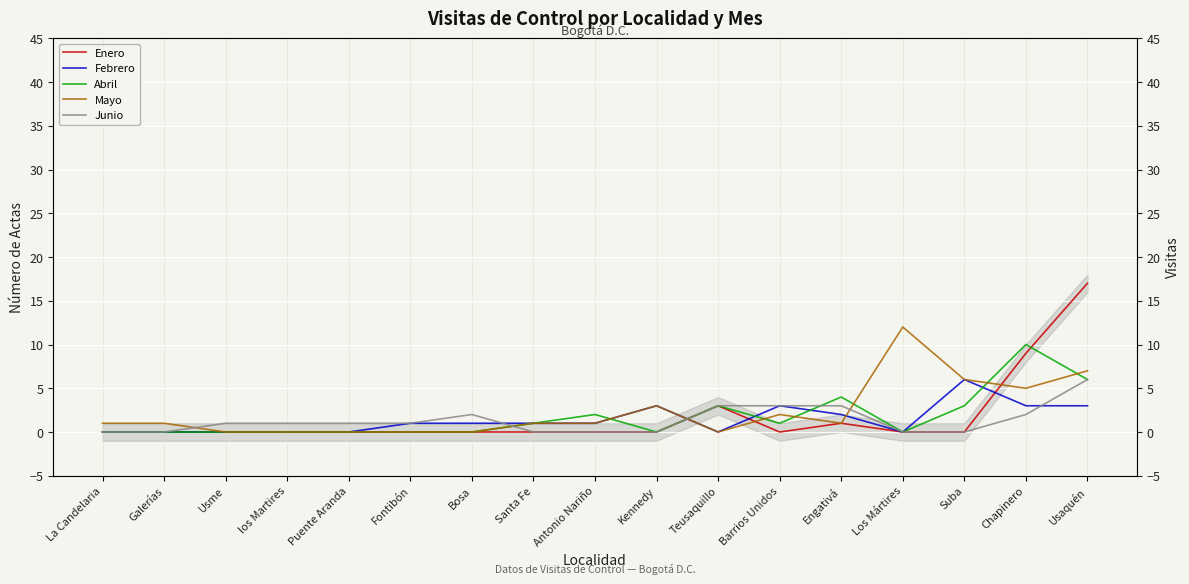

What is the highest value of the Junio series?

6